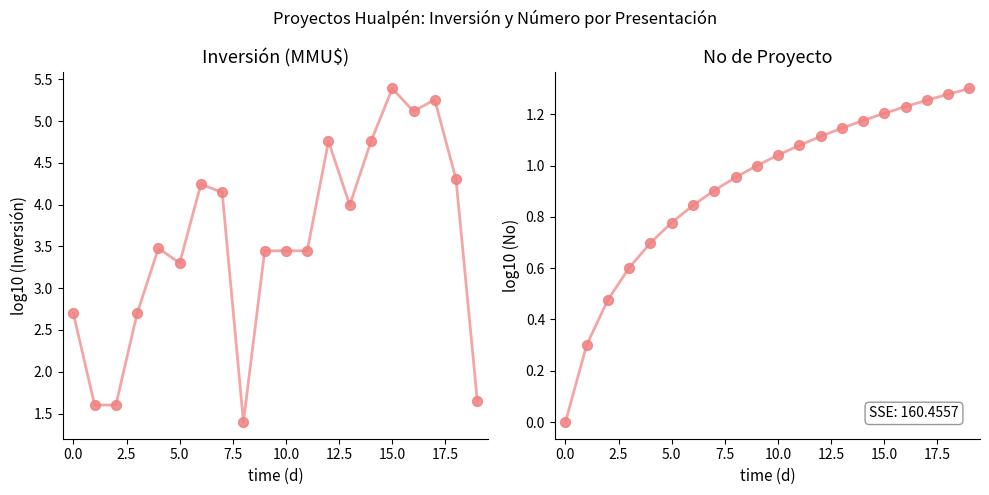

What is the total value across all series at 12?

5.9